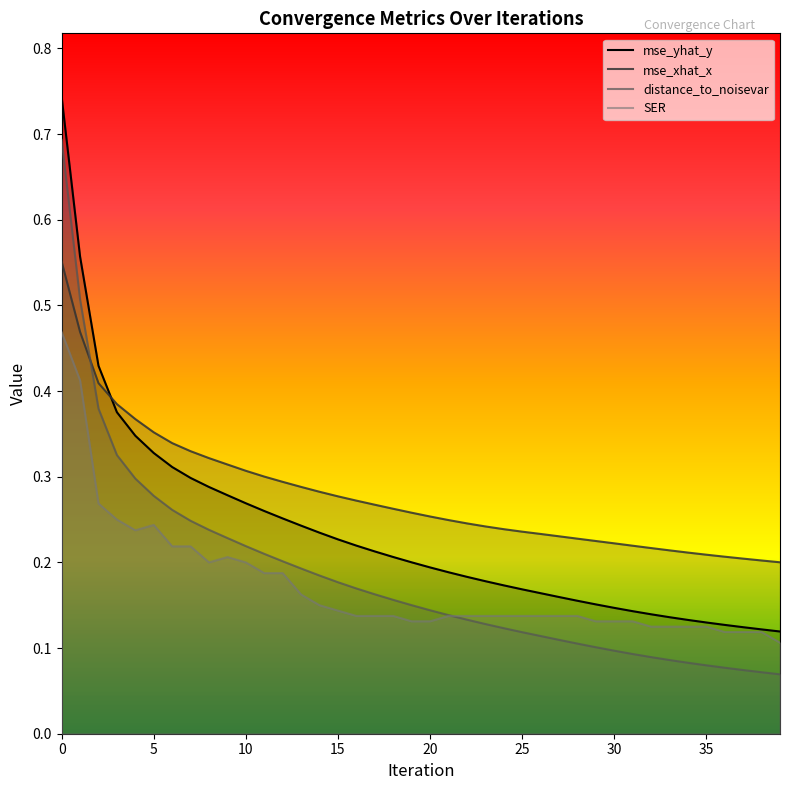

How many times do mse_xhat_x and mse_yhat_y cross each other?

1